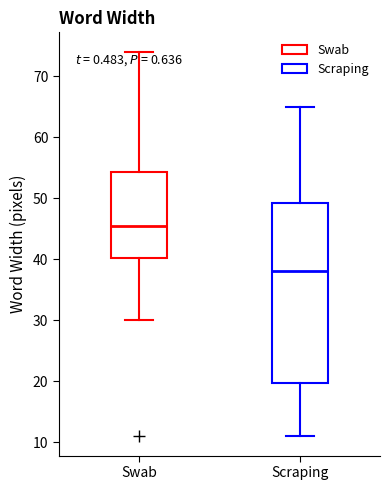

Comparing the boxes themselves (not the whiskers), which one is the tallest?

Scraping